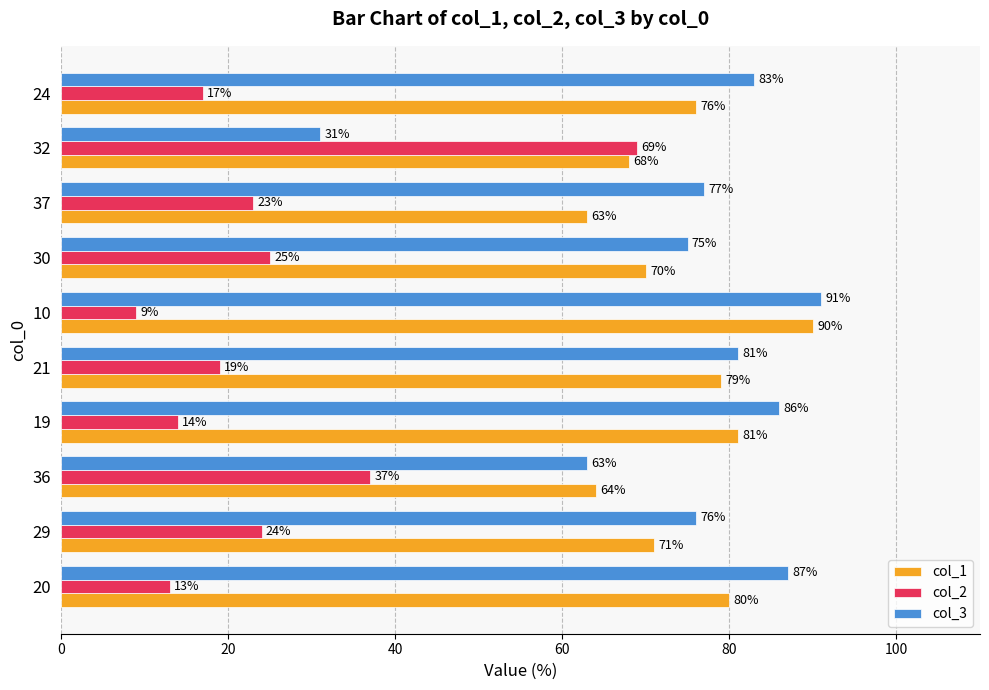

Rank the series at 36 from lowest to highest value.

col_2, col_3, col_1